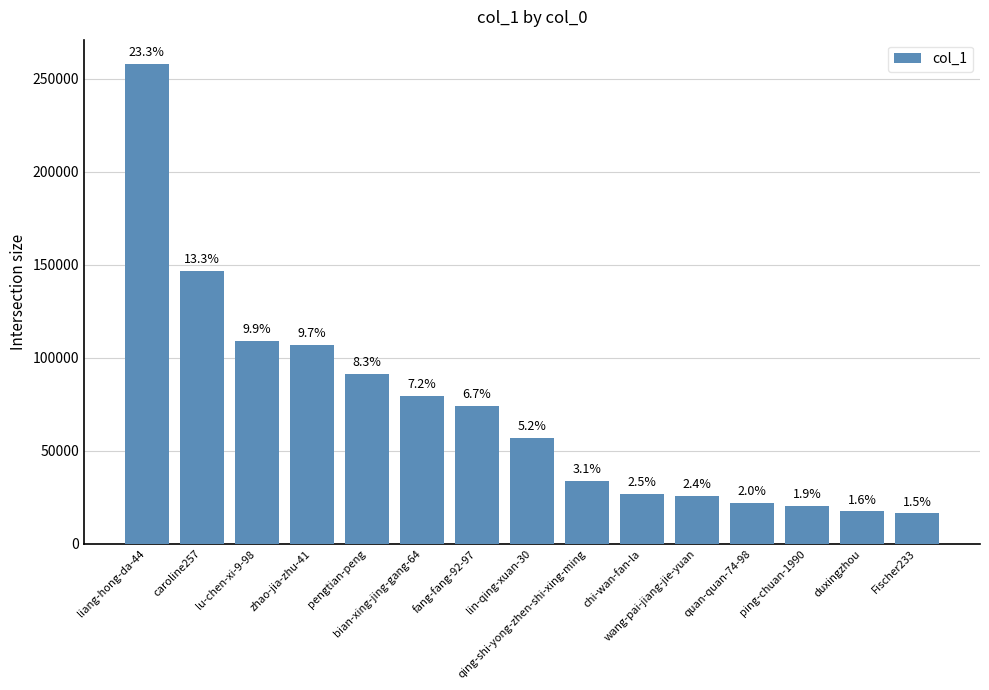

Are the bars horizontal?

No